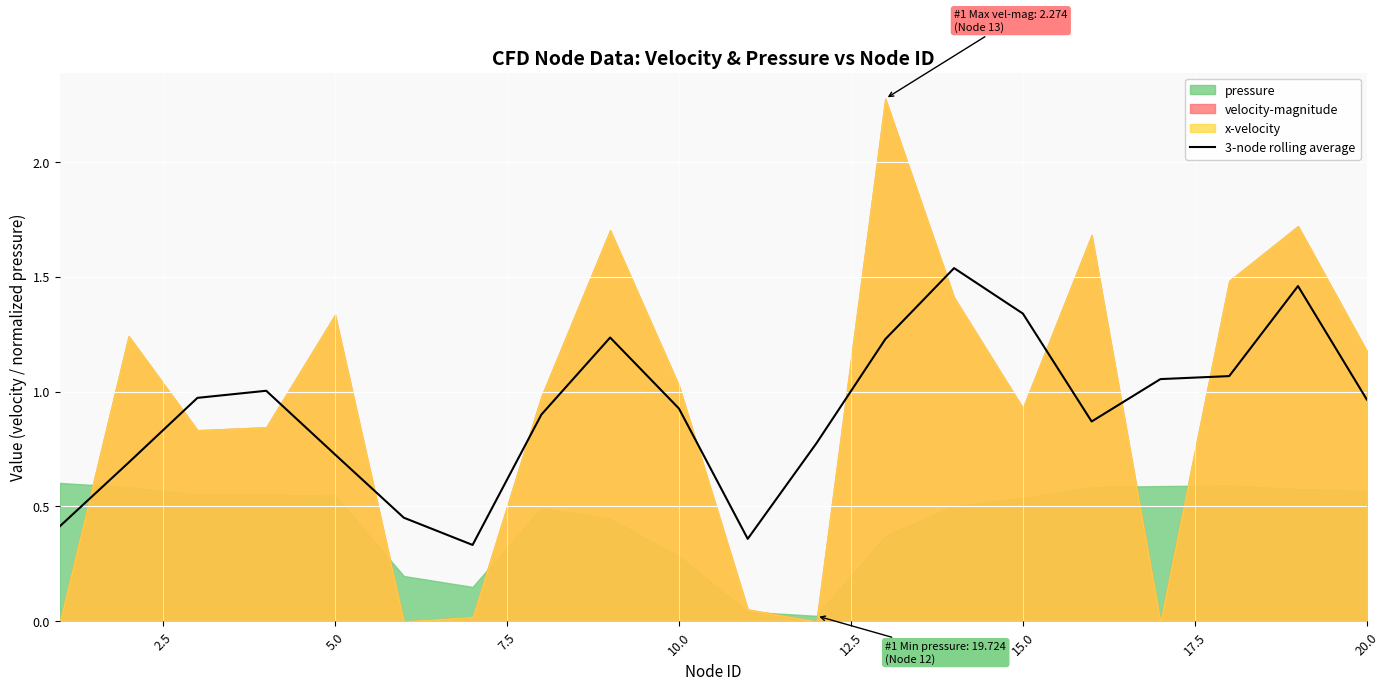

How many lines are shown in the chart?

1